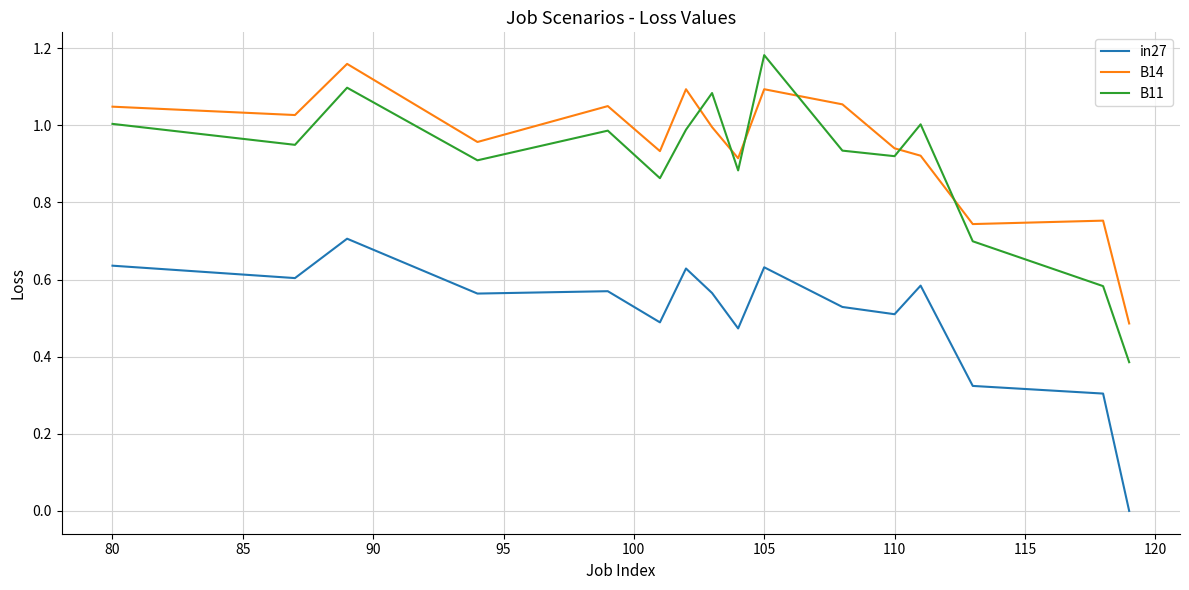

How many categories are shown in the chart?

16